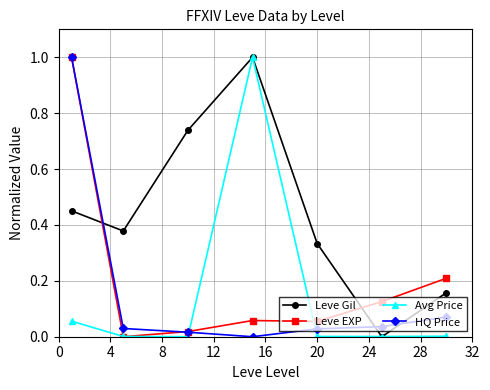

What is the maximum value for Leve EXP?

1.0